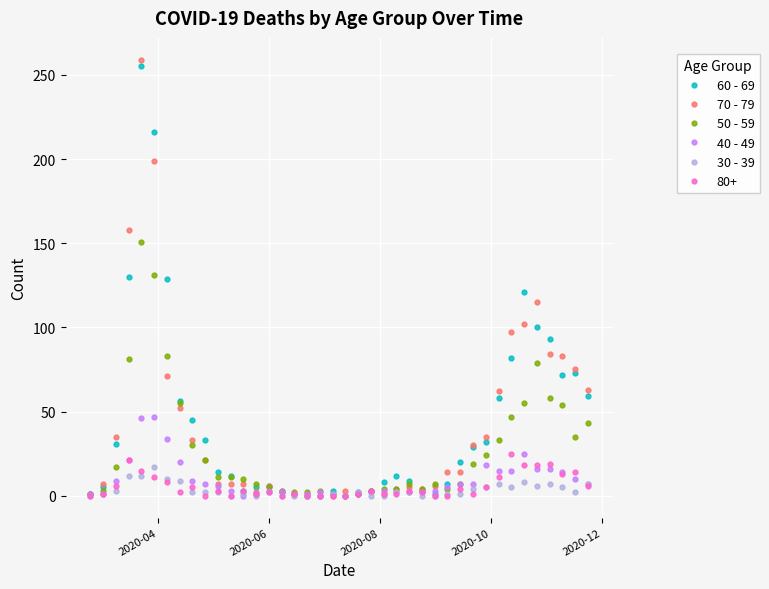

Which series has the largest range (max minus min)?

70 - 79